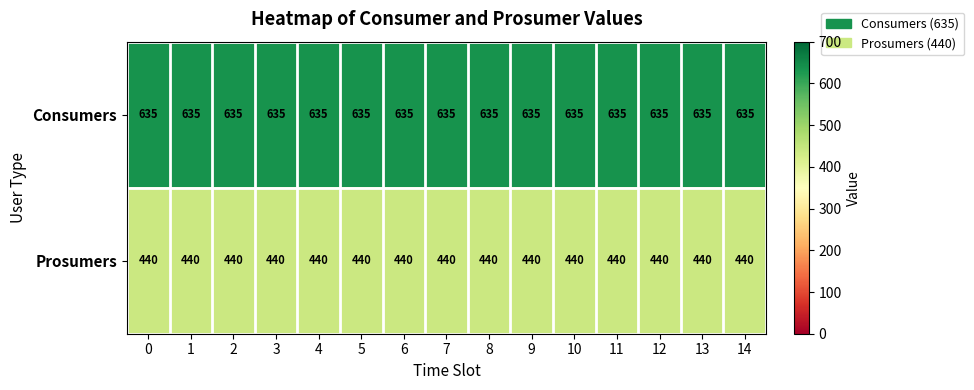

At 7, list the series in order from smallest to largest.

Prosumers, Consumers